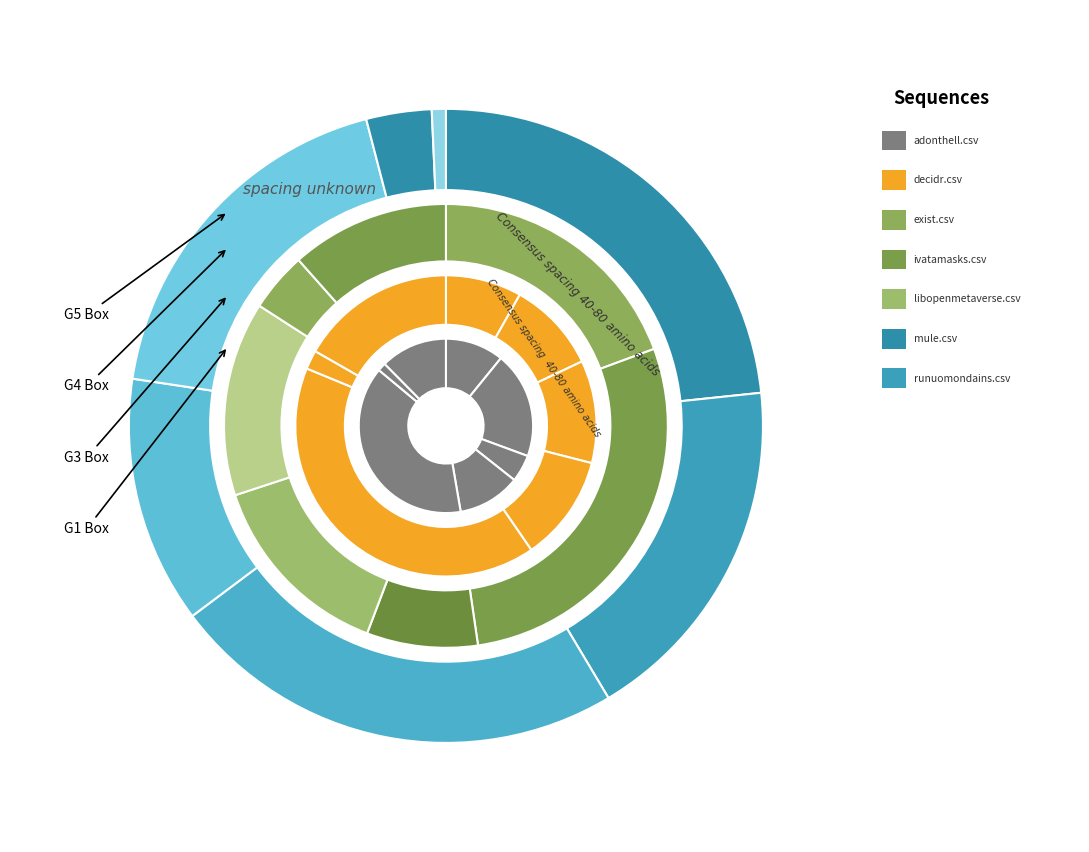

Between adonthell.csv and exist.csv, which series saw the biggest shift?

exist.csv